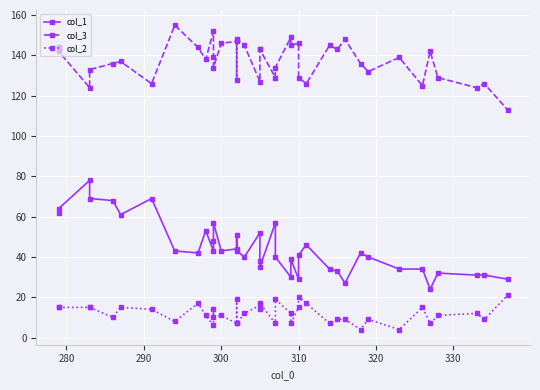

Reading left to right, what are all the values shown in this chart?

col_1: 62	64	78	69	68	61	69	43	42	53	43	48	57	43	44	51	43	40	52	38	35	57	40	30	39	29	41	46	34	33	27	42	40	34	34	24	32	31	31	29
col_3: 144	142	124	133	136	137	126	155	144	138	152	139	134	146	147	128	148	145	127	143	143	129	134	149	145	146	129	126	145	143	148	136	132	139	125	142	129	124	126	113
col_2: 15	15	15	15	10	15	14	8	17	11	6	14	10	11	7	19	7	12	16	14	17	7	19	12	7	15	20	17	7	9	9	4	9	4	15	7	11	12	9	21